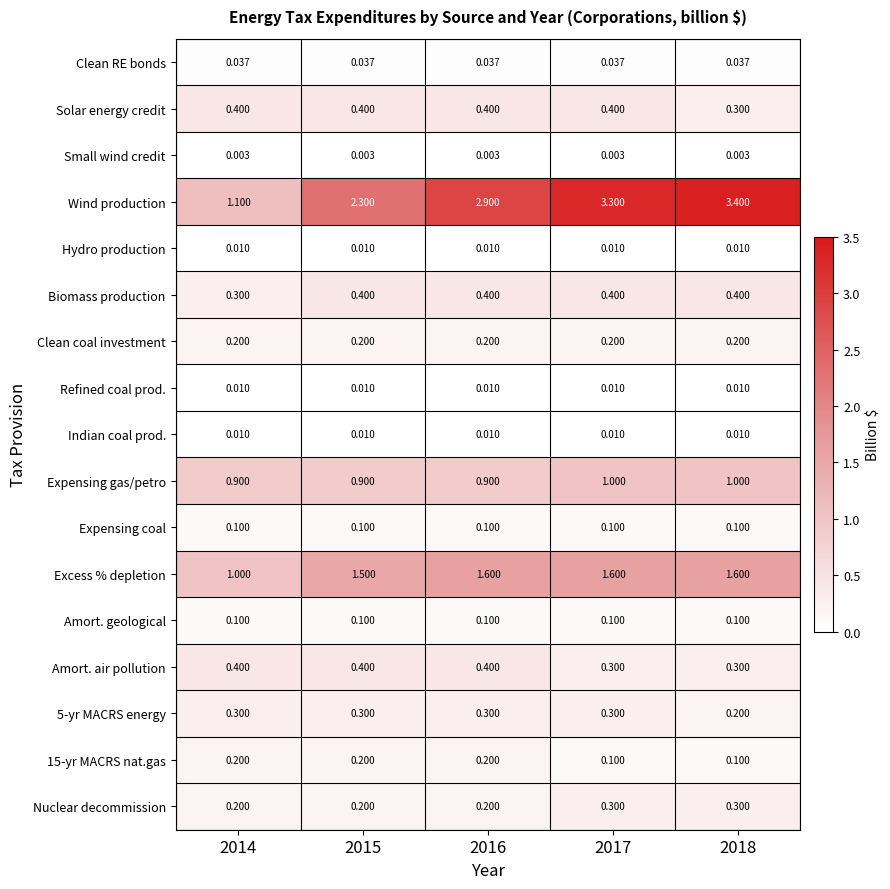

Between 2015 and 2017, which series saw the biggest shift?

Wind production